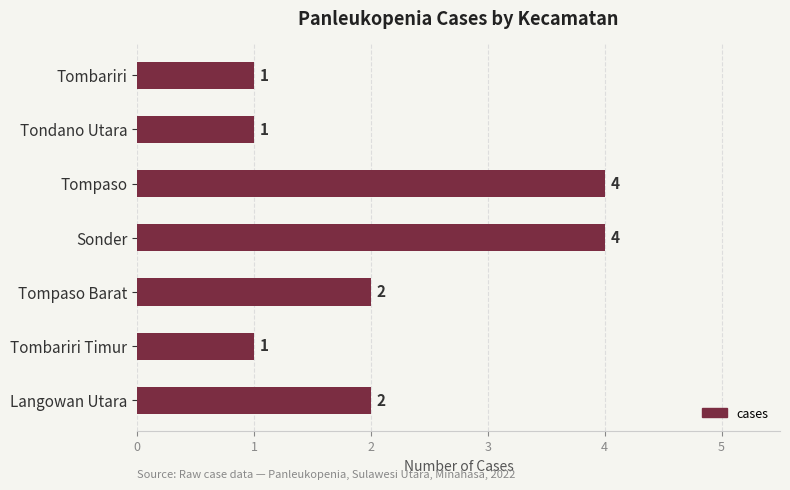

How many series are shown in this chart?

1